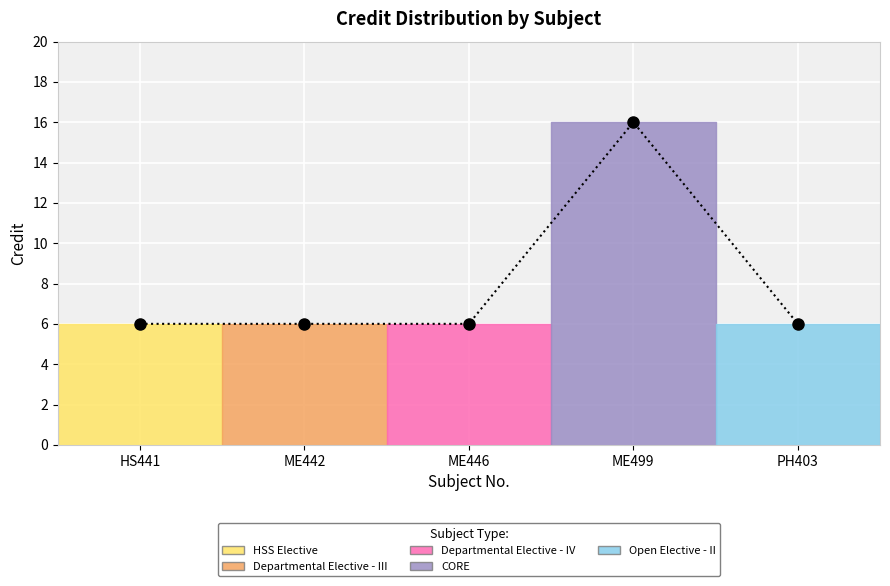

What is the change in value from ME446 to ME499?

+10